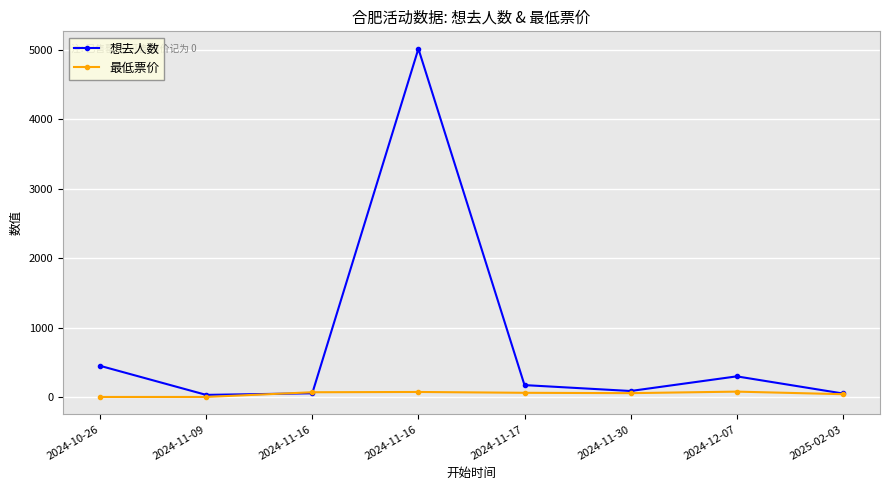

True or false: 想去人数 has more than 1 points higher than both neighbors.

True